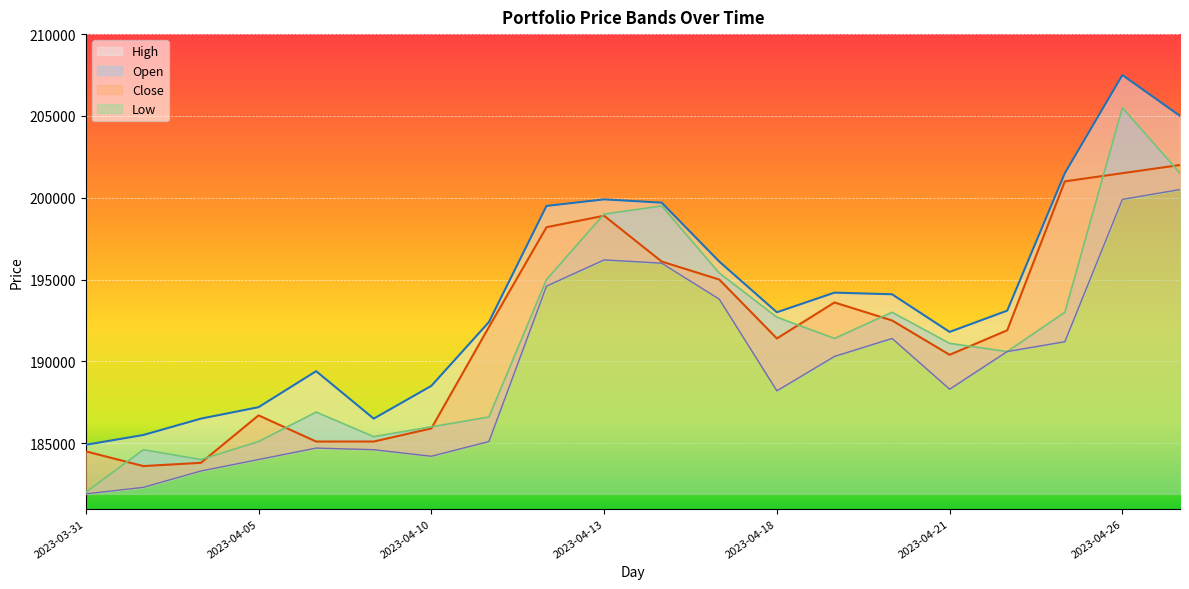

Reading left to right, transcribe all the data shown in this chart.

Close: 2023-03-31=184500	2023-04-03=183600	2023-04-04=183800	2023-04-05=186700	2023-04-06=185100	2023-04-07=185100	2023-04-10=185900	2023-04-11=192100	2023-04-12=198200	2023-04-13=198900	2023-04-14=196100	2023-04-17=195000	2023-04-18=191400	2023-04-19=193600	2023-04-20=192500	2023-04-21=190400	2023-04-24=191900	2023-04-25=201000	2023-04-26=201500	2023-04-27=202000
High: 2023-03-31=184900	2023-04-03=185500	2023-04-04=186500	2023-04-05=187200	2023-04-06=189400	2023-04-07=186500	2023-04-10=188500	2023-04-11=192400	2023-04-12=199500	2023-04-13=199900	2023-04-14=199700	2023-04-17=196100	2023-04-18=193000	2023-04-19=194200	2023-04-20=194100	2023-04-21=191800	2023-04-24=193100	2023-04-25=201500	2023-04-26=207500	2023-04-27=205000
Low: 2023-03-31=181900	2023-04-03=182300	2023-04-04=183300	2023-04-05=184000	2023-04-06=184700	2023-04-07=184600	2023-04-10=184200	2023-04-11=185100	2023-04-12=194600	2023-04-13=196200	2023-04-14=196000	2023-04-17=193800	2023-04-18=188200	2023-04-19=190300	2023-04-20=191400	2023-04-21=188300	2023-04-24=190600	2023-04-25=191200	2023-04-26=199900	2023-04-27=200500
Open: 2023-03-31=182000	2023-04-03=184600	2023-04-04=184000	2023-04-05=185100	2023-04-06=186900	2023-04-07=185400	2023-04-10=186000	2023-04-11=186600	2023-04-12=195000	2023-04-13=199000	2023-04-14=199500	2023-04-17=195400	2023-04-18=192700	2023-04-19=191400	2023-04-20=193000	2023-04-21=191100	2023-04-24=190600	2023-04-25=193000	2023-04-26=205500	2023-04-27=201500